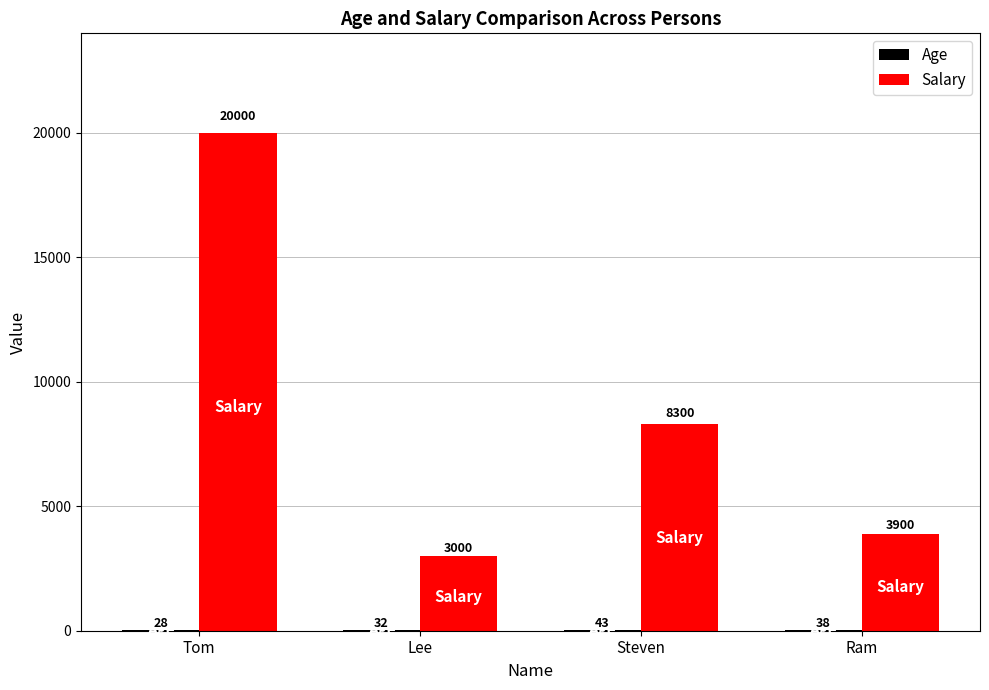

At which label does Salary first exceed 8300?

Tom